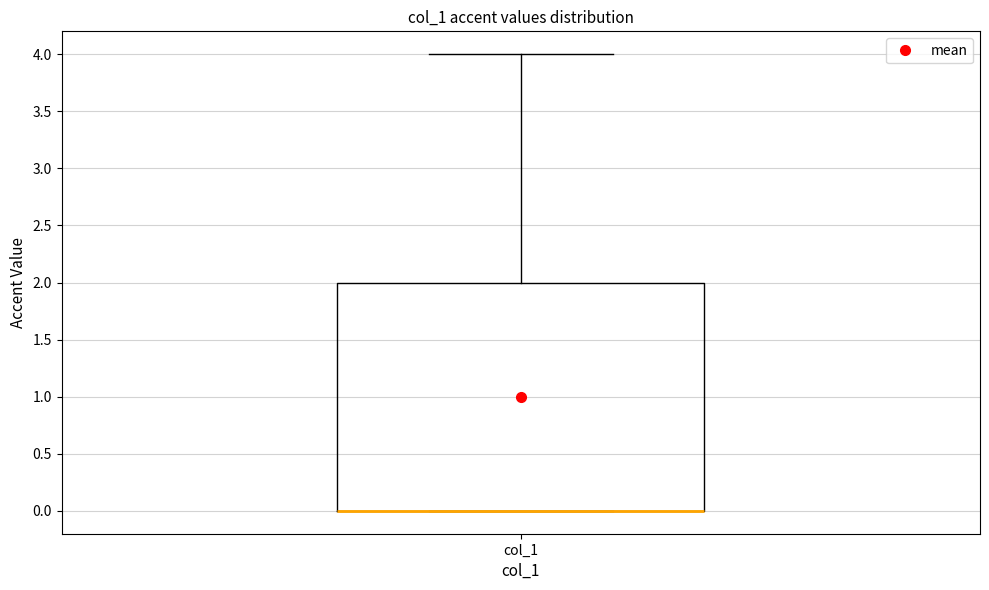

Read this box plot against the y-axis: the position of the median line, the range covered by the box, and the ends of both whiskers. The values are not printed on the chart, so give them approximately, as read against the axis.

median 0 (drawn on the box's lower edge), box 0 to 2, whiskers 0 to 4